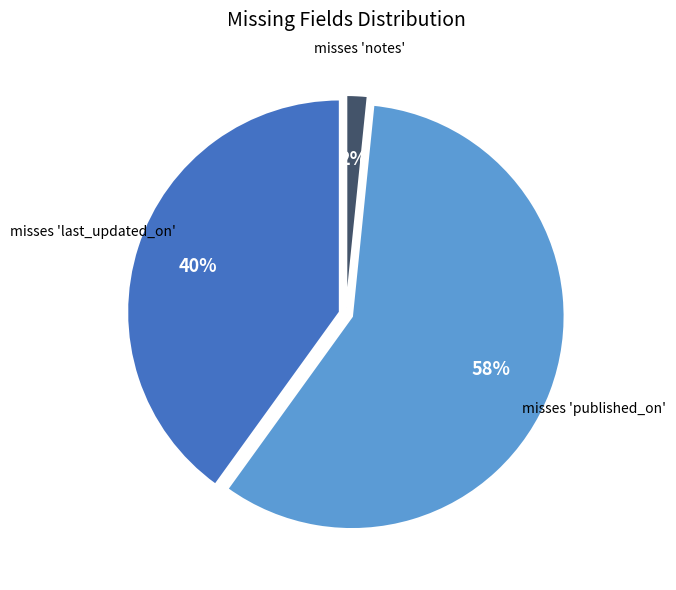

To the nearest percent, what portion does misses 'published_on' represent?

58%